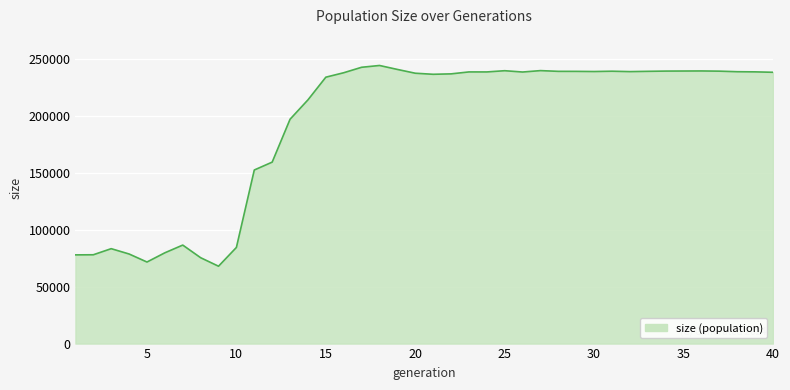

What is the minimum value shown in the chart?

67960